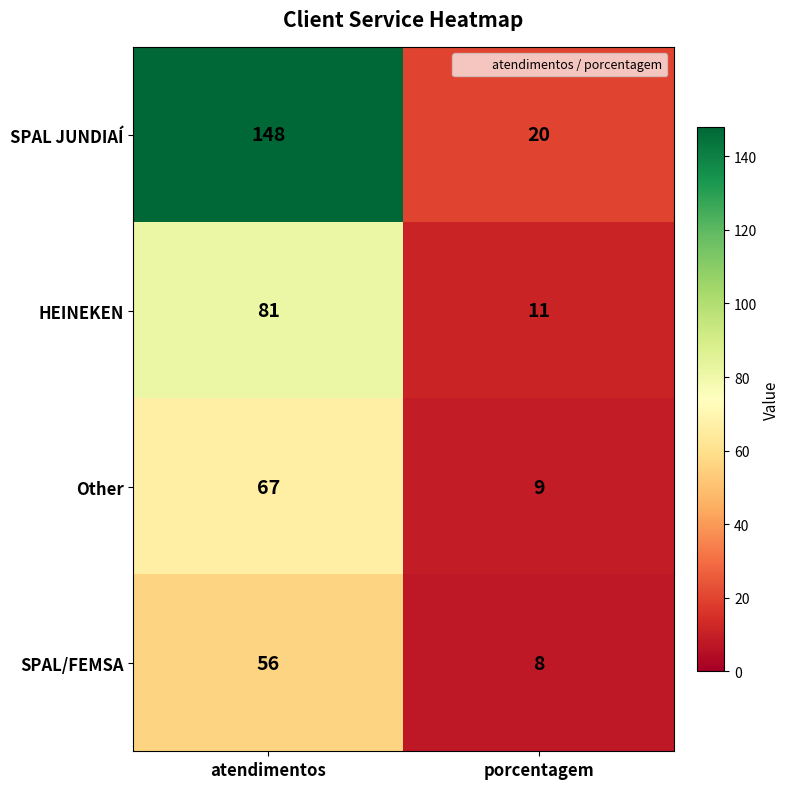

Between atendimentos and porcentagem, which series saw the biggest shift?

SPAL JUNDIAÍ